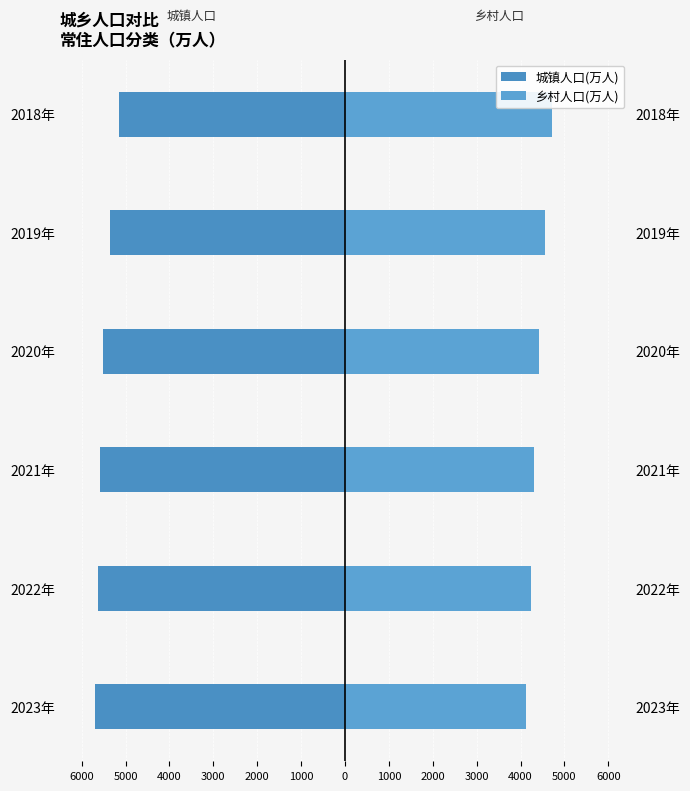

The 乡村人口(万人) series shows 1654 at 2023年. True or false?

False